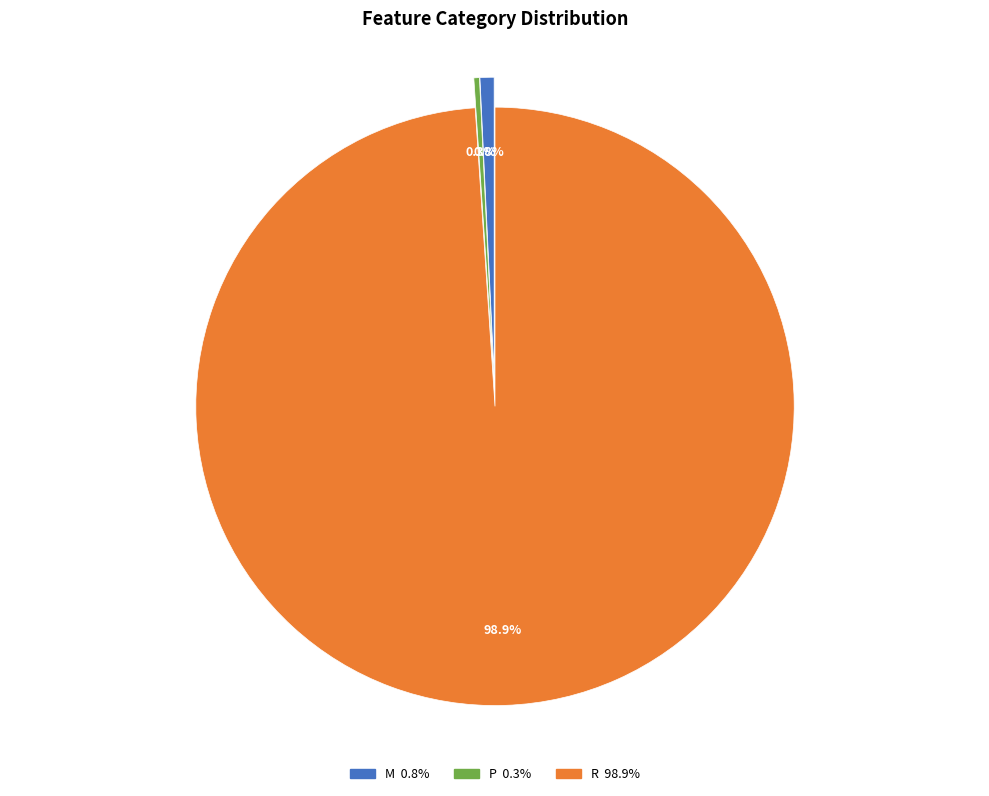

Between P and R, which is larger?

R